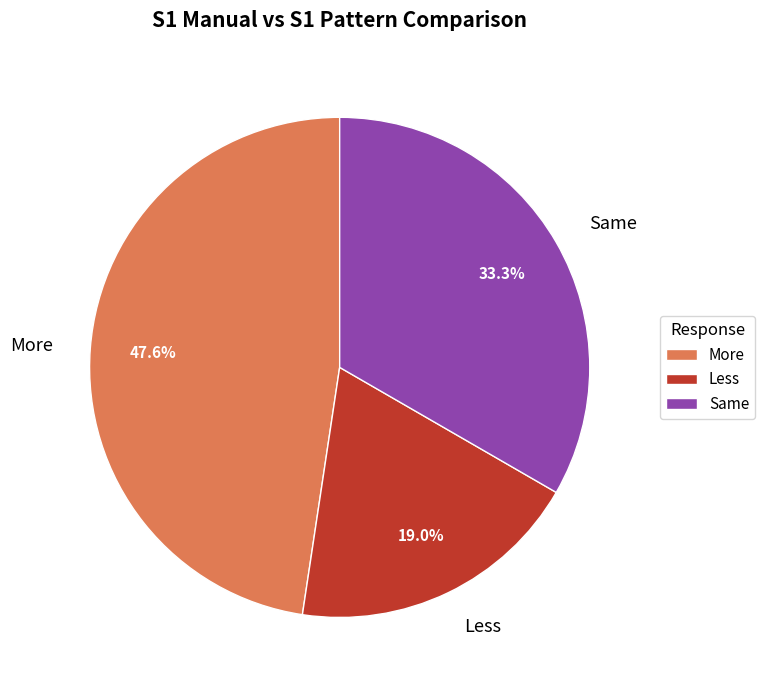

True or false: More accounts for 48% of the total.

True